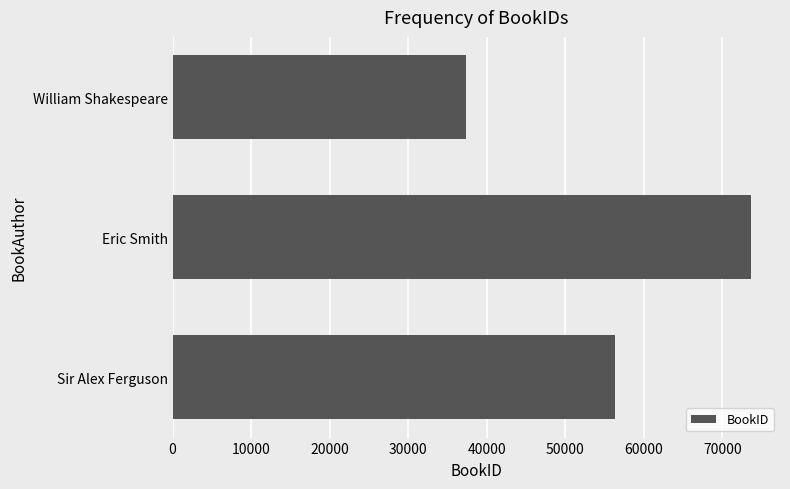

What is the difference between the maximum and minimum values?

36274